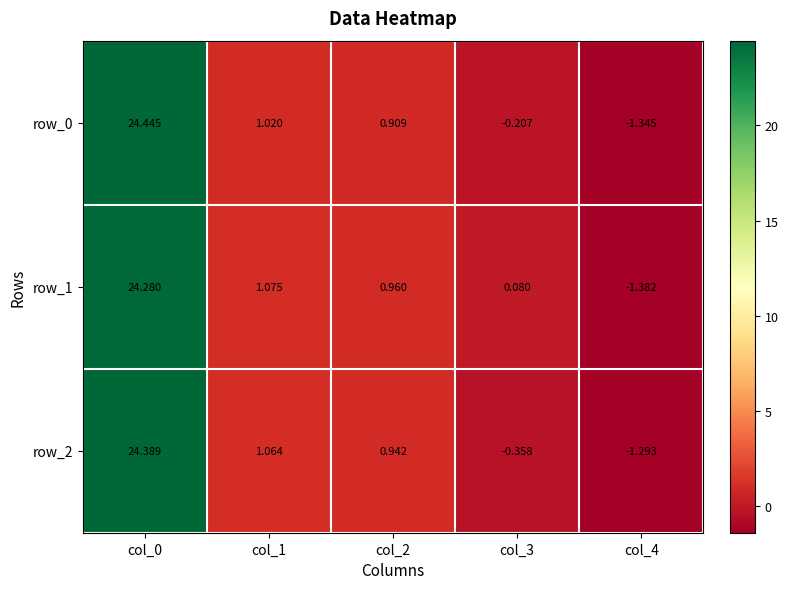

Which series has the widest spread of values?

row_0